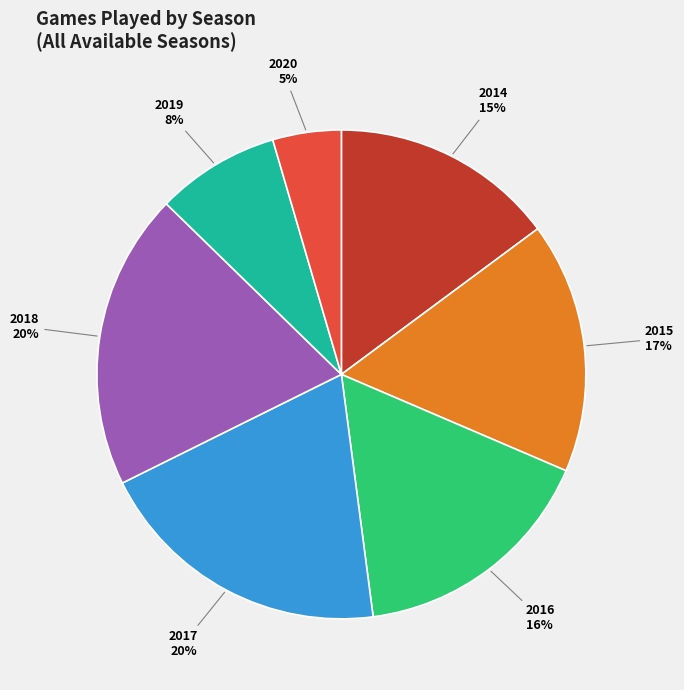

What percentage is the 2016 slice, to the nearest percent?

16%